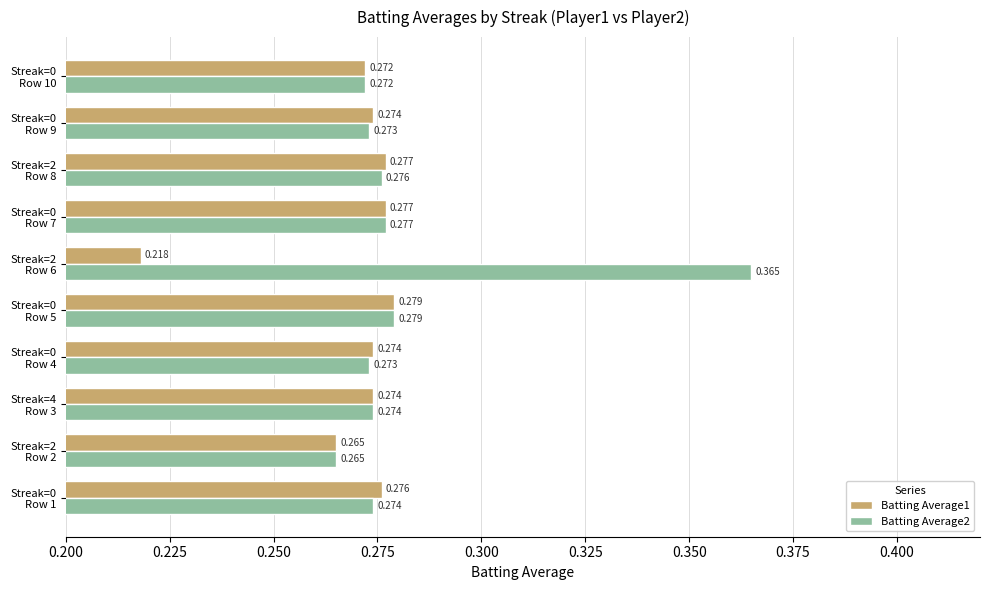

What are all the series names shown in the legend?

Batting Average1, Batting Average2